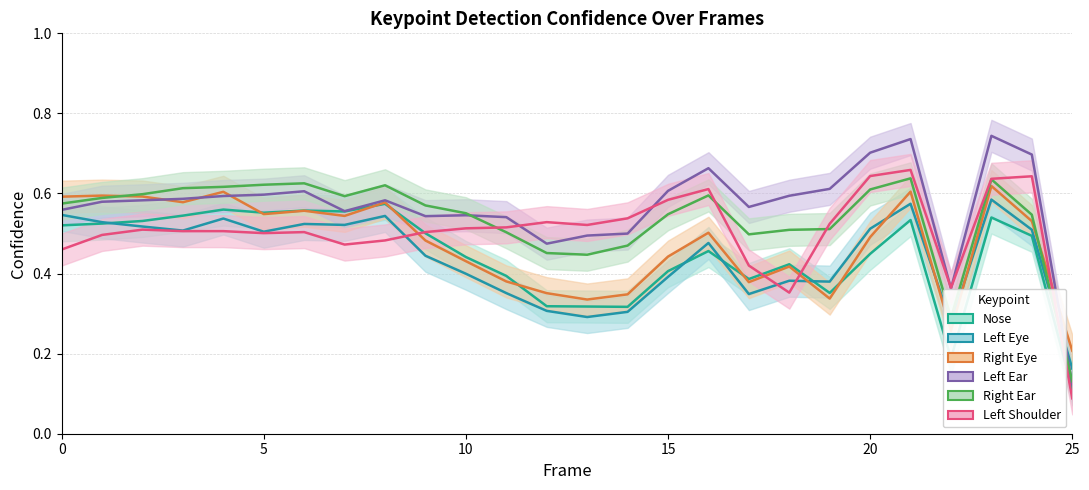

Count the a_right_ear_confidence values in the range 0 to 1.

26